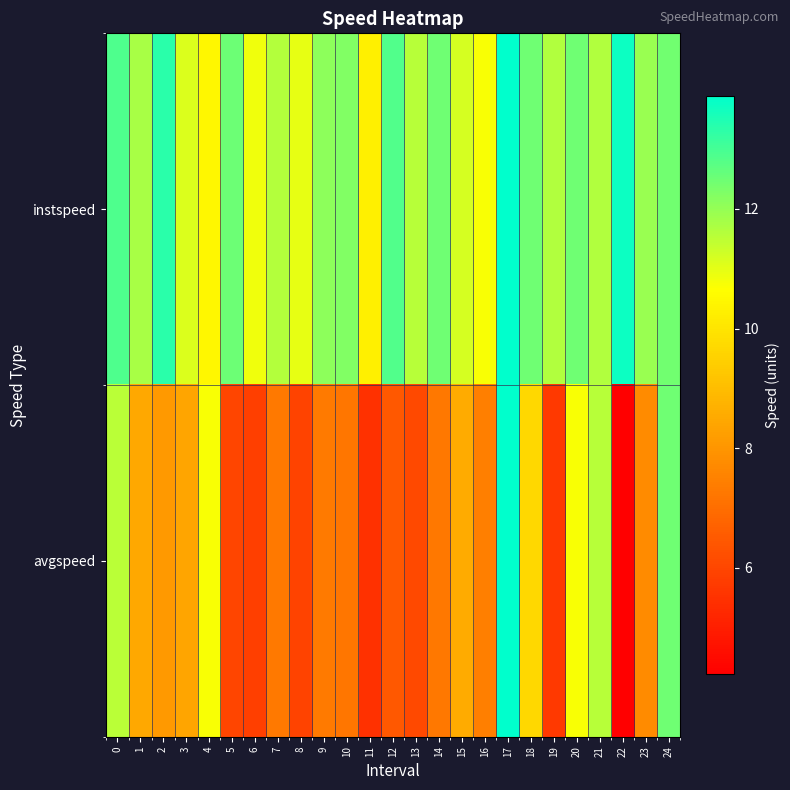

Reading left to right, what are all the values shown in this chart?

instspeed: 0=12.9	1=11.8	2=13.3	3=11.1	4=10.5	5=12.5	6=10.9	7=11.6	8=11.0	9=12.1	10=12.3	11=10.3	12=12.9	13=11.6	14=12.5	15=11.2	16=10.7	17=13.9	18=12.5	19=11.6	20=12.5	21=11.6	22=13.7	23=11.9	24=12.4
avgspeed: 0=11.5	1=8.5	2=8.1	3=8.4	4=10.7	5=6.0	6=5.8	7=7.3	8=5.9	9=7.3	10=7.2	11=5.5	12=6.5	13=6.1	14=7.2	15=8.6	16=7.4	17=13.9	18=9.7	19=5.7	20=10.7	21=11.6	22=4.2	23=7.7	24=12.5